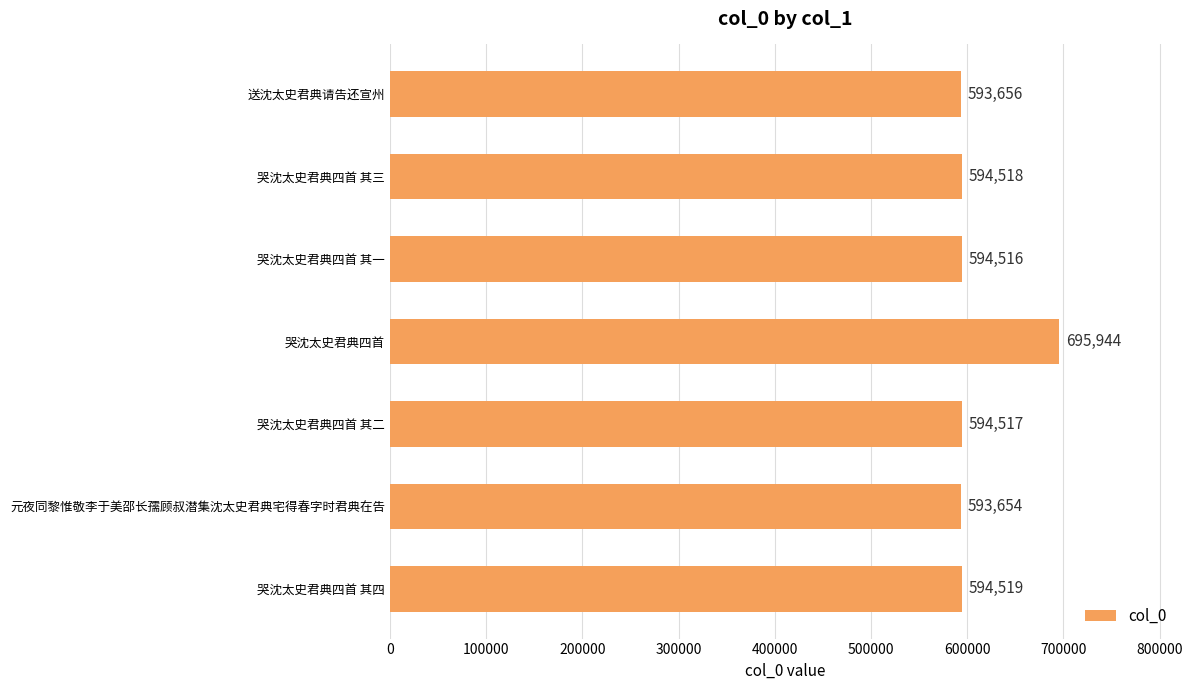

Between 哭沈太史君典四首 其三 and 哭沈太史君典四首 其一, which is larger?

哭沈太史君典四首 其三